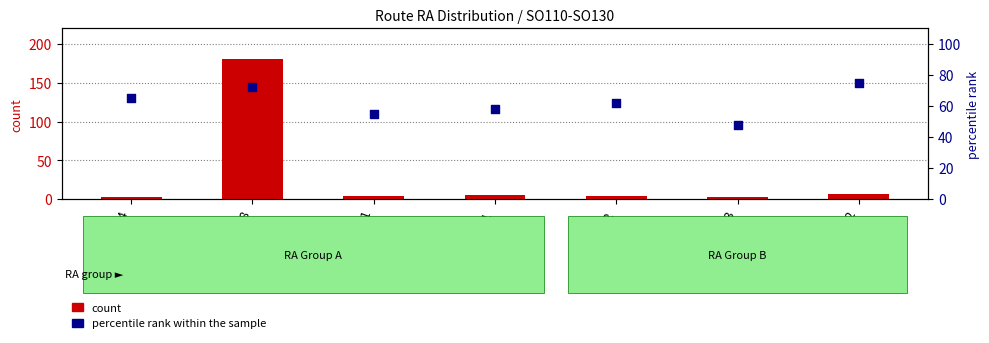

Which series reaches the minimum Y coordinate?

count